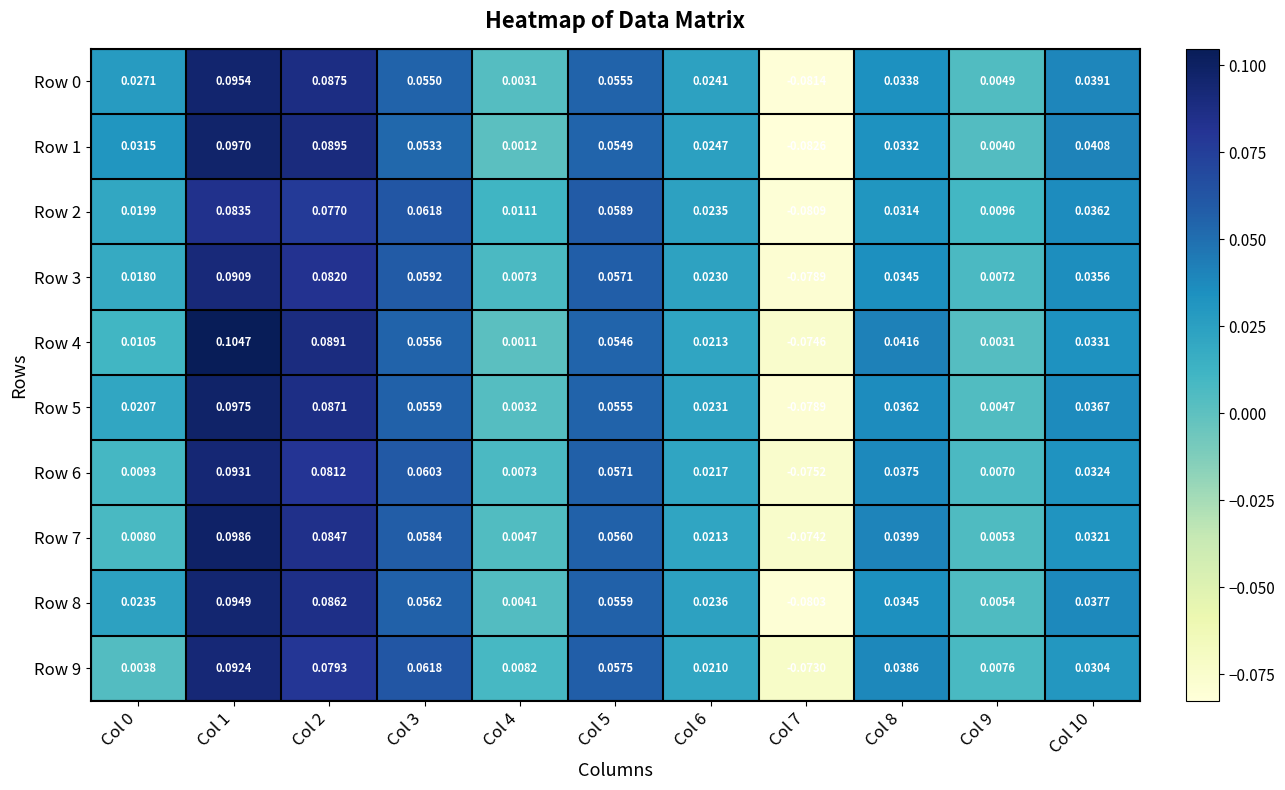

At how many categories does at least one series exceed 0?

10